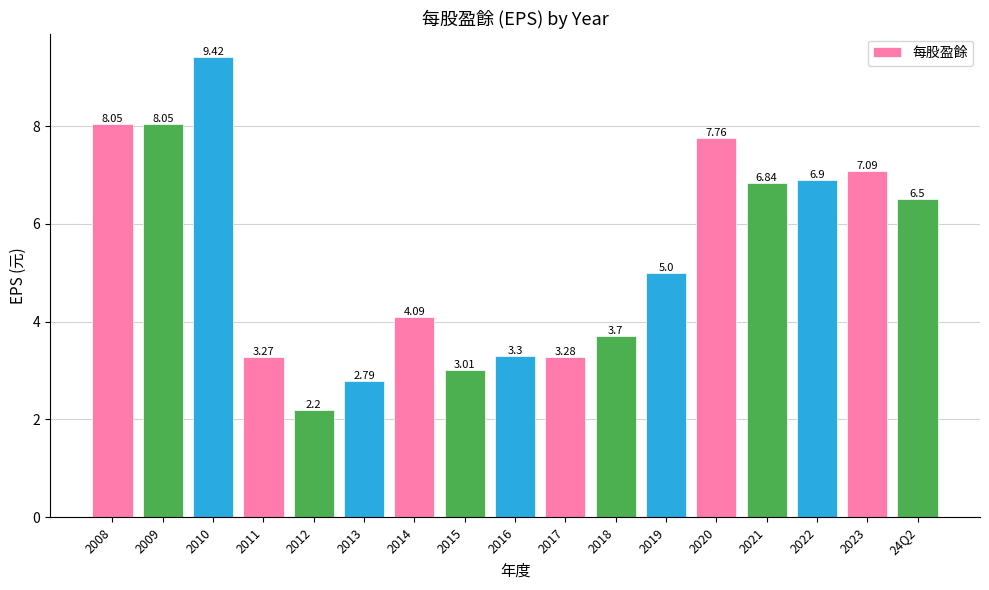

What is the average value?

5.4